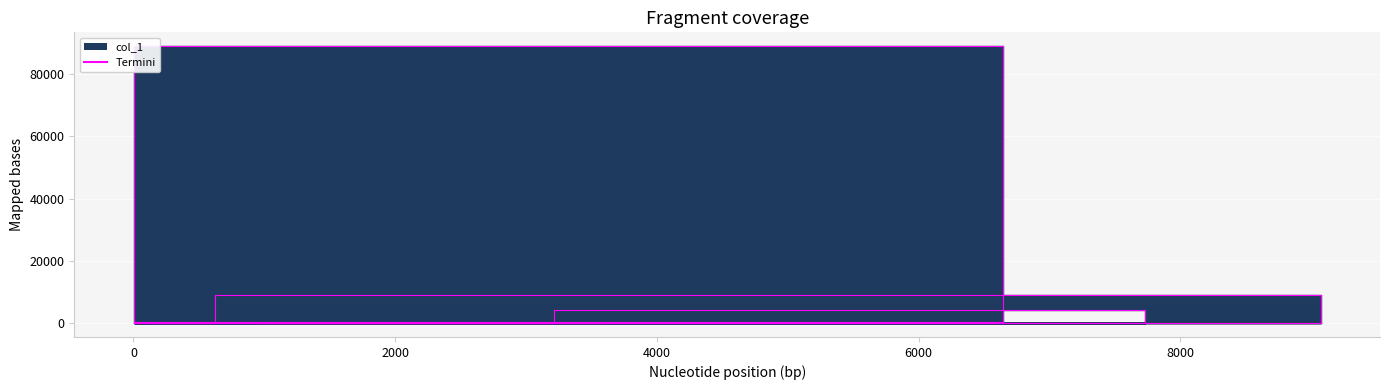

Reading left to right, extract all data points from this chart.

159=36	3359=35	9072=8996	623=56	11=324	6643=88942	1=6	3213=4324	7732=43	952=13	3577=91